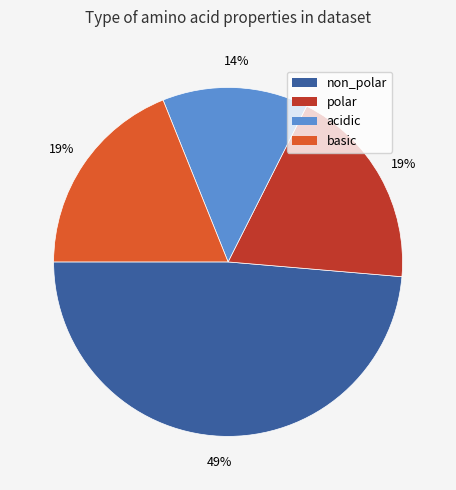

Does non_polar account for over 50% of the chart?

No